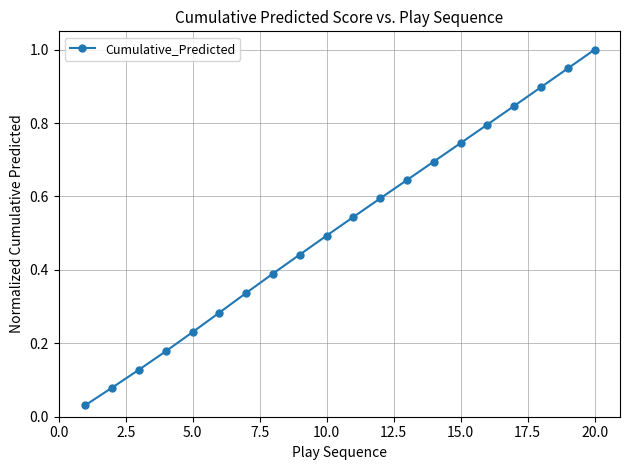

How many distinct data groups are displayed?

1